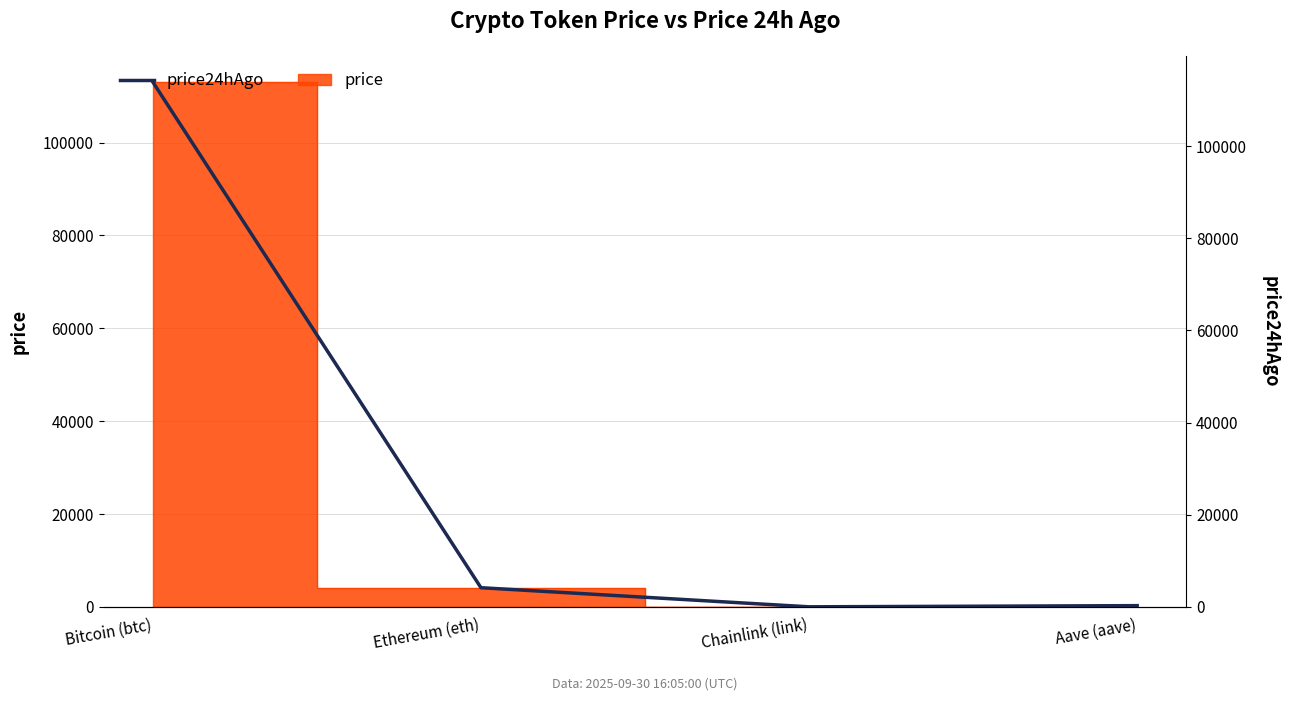

List the labels in order of value, largest first.

Bitcoin (btc), Ethereum (eth), Aave (aave), Chainlink (link)